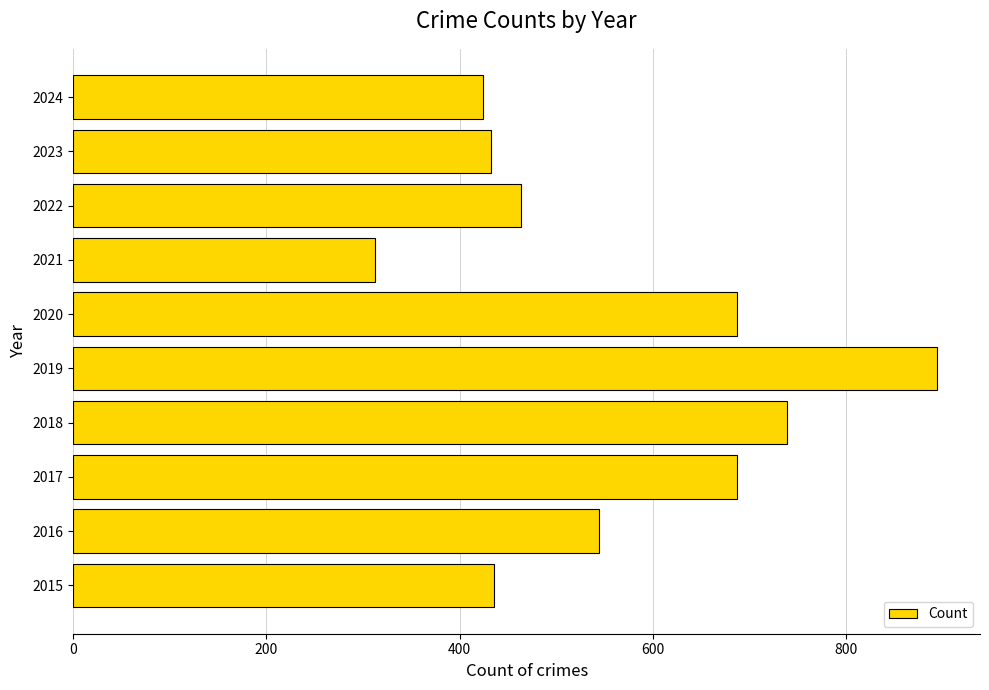

Where is the data nearest to the value 603?

2016